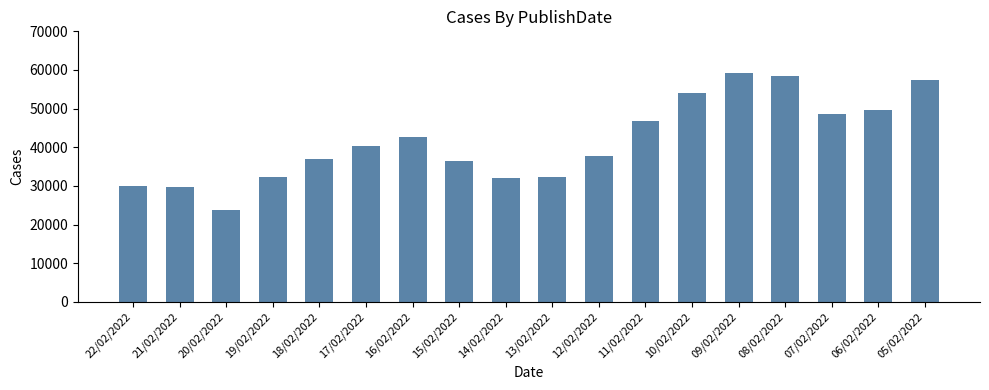

The chart shows a value of 14846 at 15/02/2022. True or false?

False